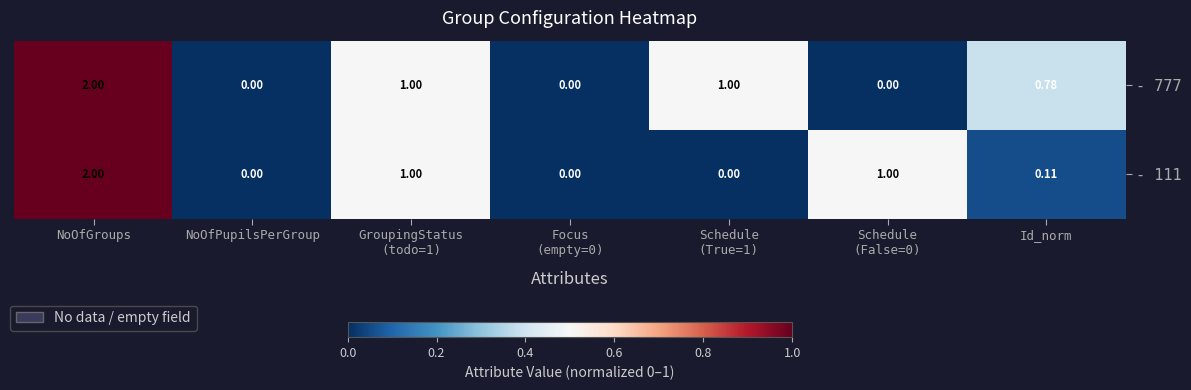

Rank the series by their average value, from lowest to highest.

- 111, - 777